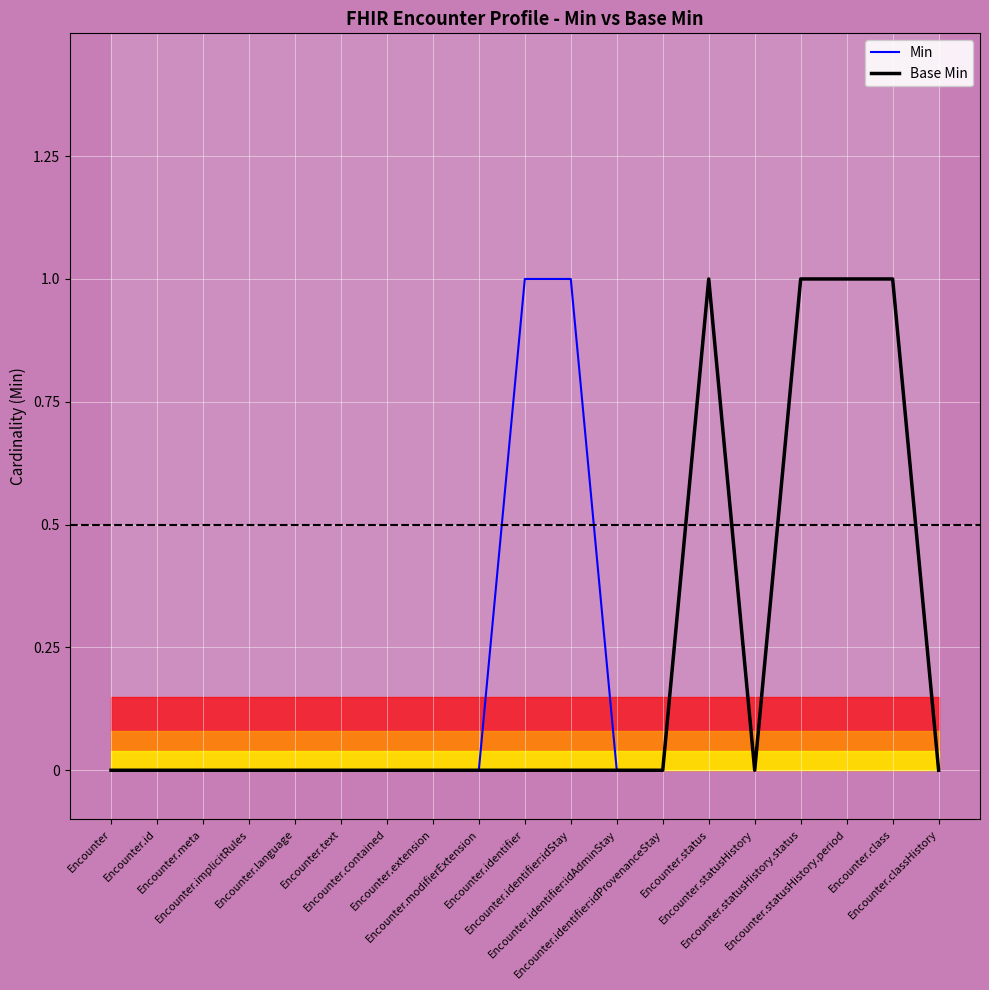

True or false: Min and Base Min cross at least once.

False